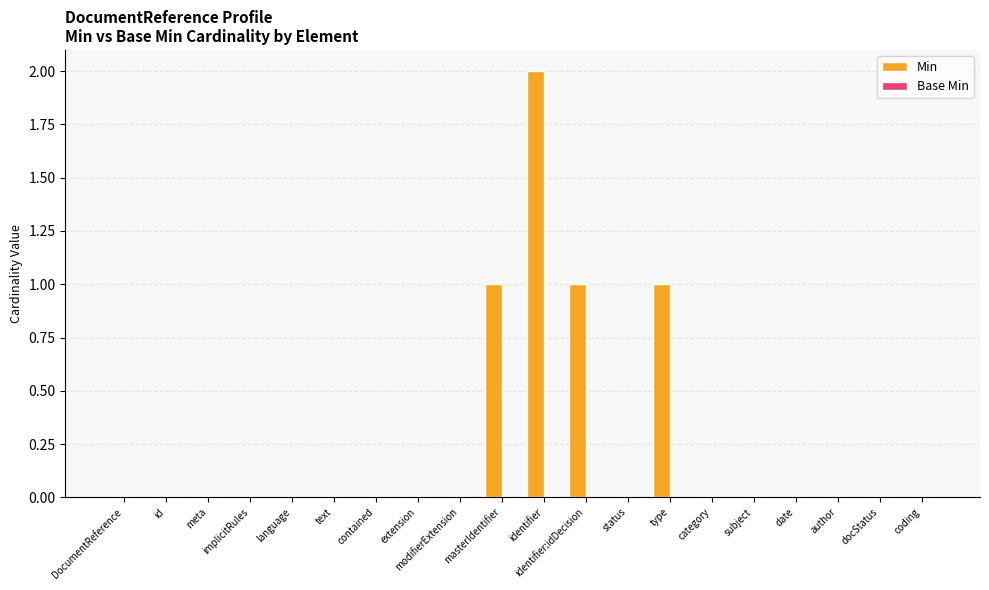

Is it true that the value at extension is 0?

True